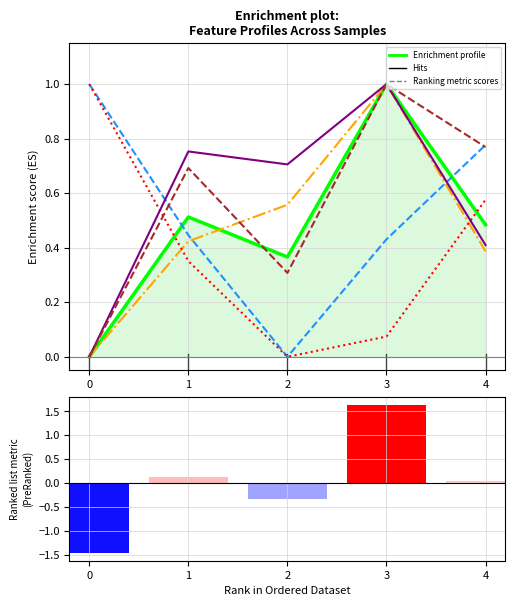

Reading left to right, what are all the values shown in this chart?

feature0 (enrichment profile): 0.0	0.5	0.4	1.0	0.5
feature1: 1.0	0.4	0.0	0.4	0.8
feature3_3: 0.0	0.4	0.6	1.0	0.4
feature12: 1.0	0.4	0.0	0.1	0.6
feature13: 0.0	0.8	0.7	1.0	0.4
feature14: 0.0	0.7	0.3	1.0	0.8